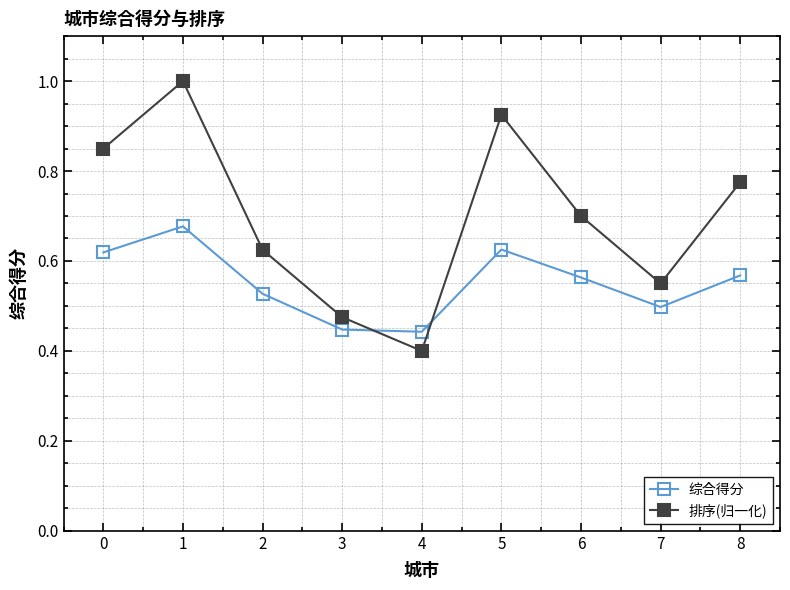

What is the highest value of the 排序(归一化) series?

1.0